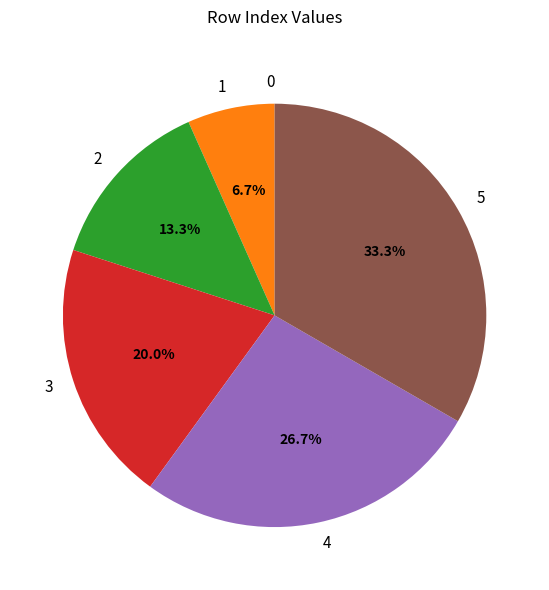

What portion of the pie excludes 4?

73.3%